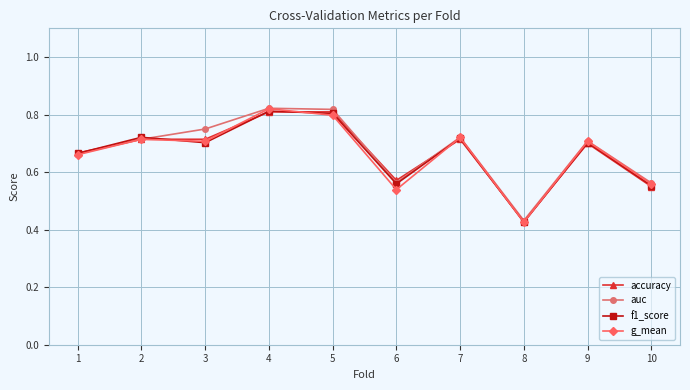

At which category does the chart reach its minimum across all series?

8